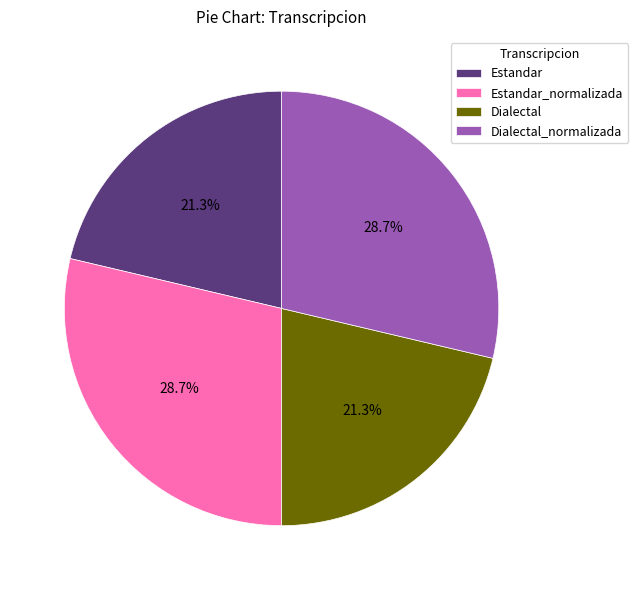

To the nearest percent, what percentage of the pie is Estandar_normalizada?

29%